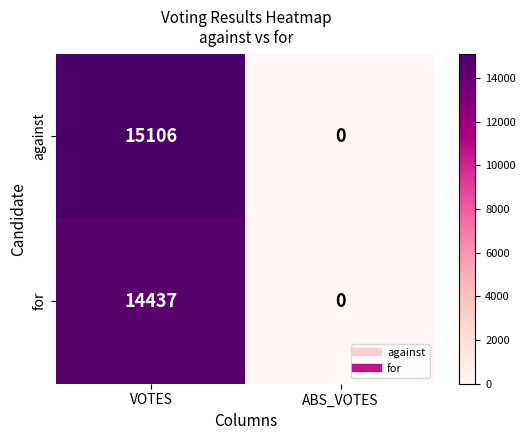

Which category has the lowest value across all series?

ABS_VOTES